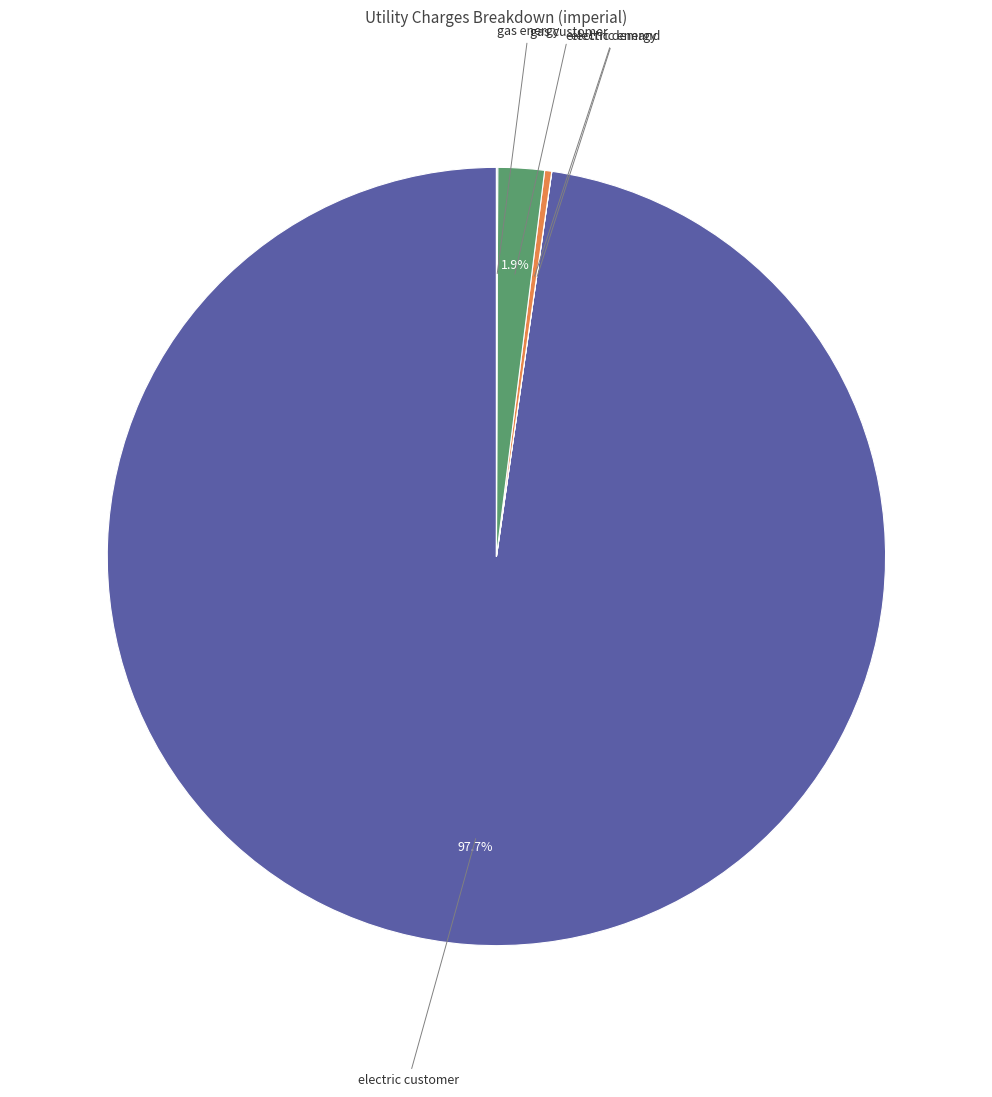

What is the majority slice?

electric customer